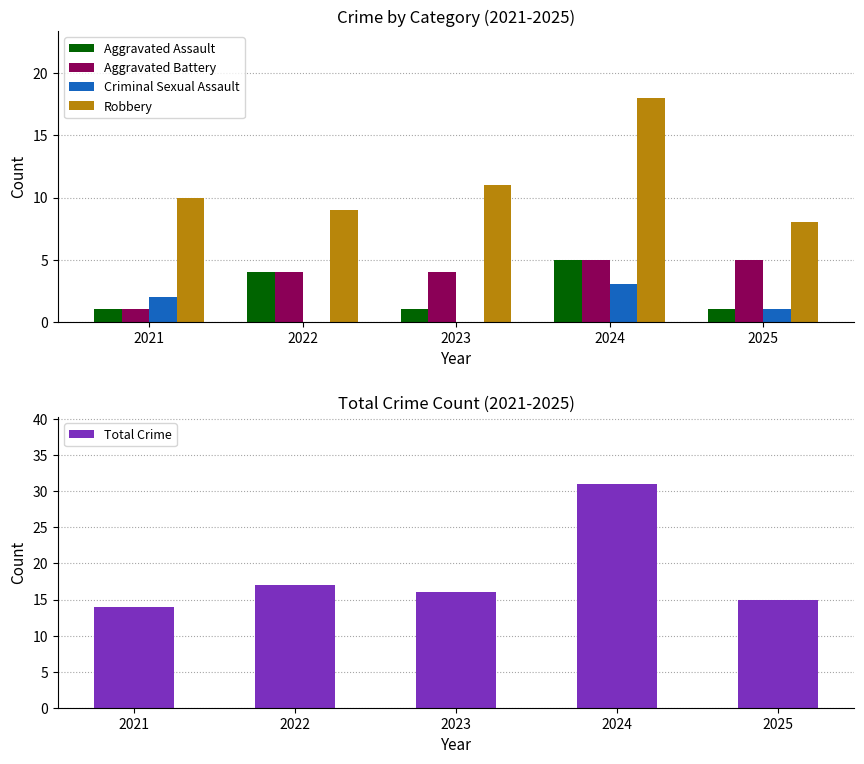

What is the total value across all series at 2024?

62